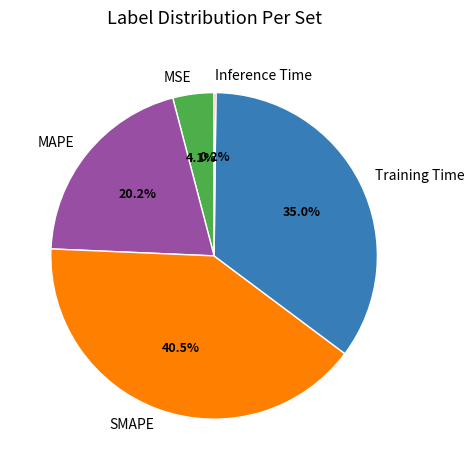

To the nearest percent, what is the combined percentage of Training Time and MAPE?

55%